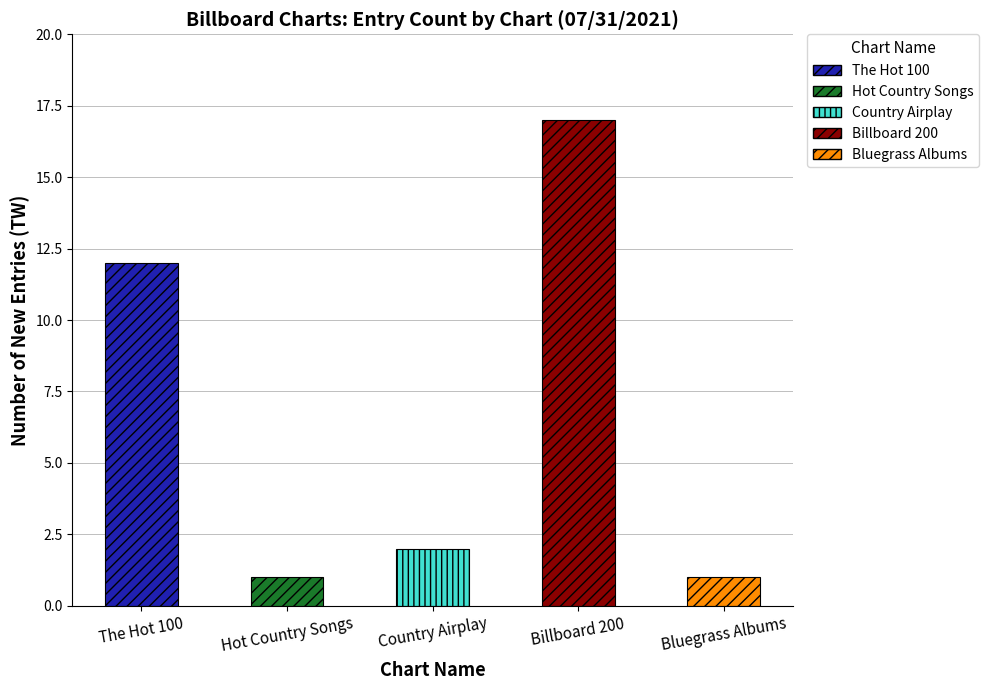

How many data points does each series have?

5